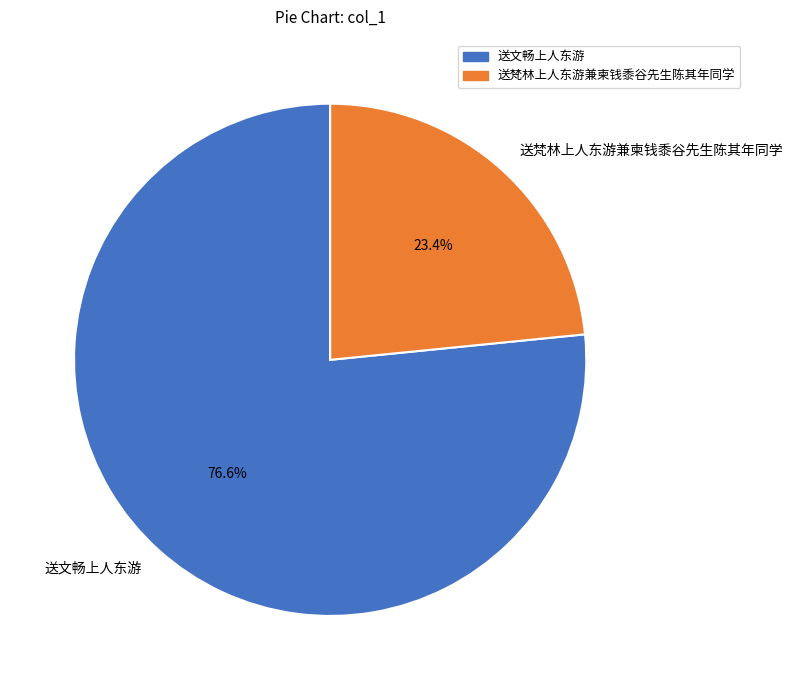

Does any single category account for the majority?

Yes